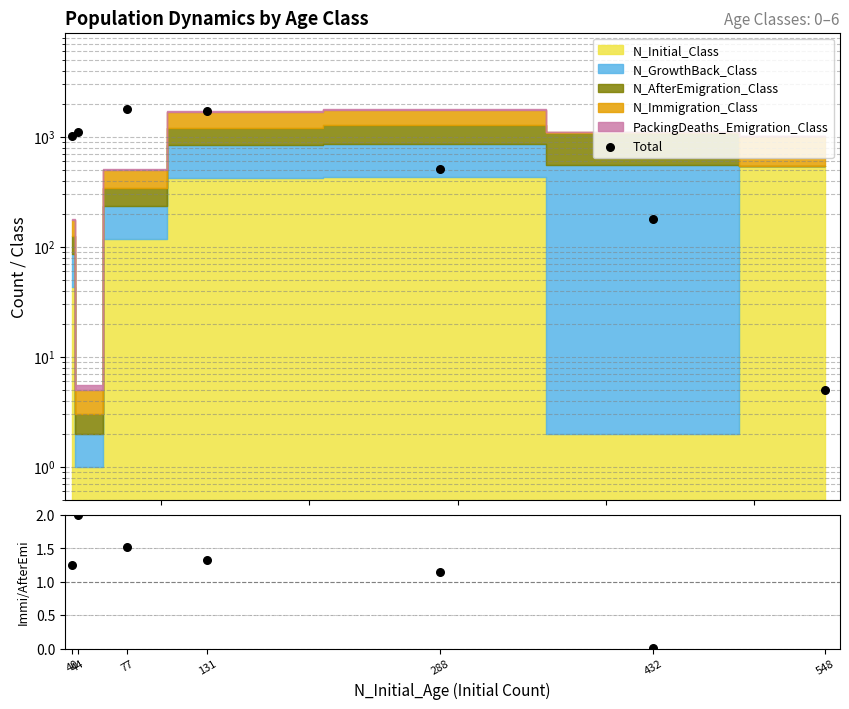

Approximately how many times larger is the value at 131 compared to 40?

1.7